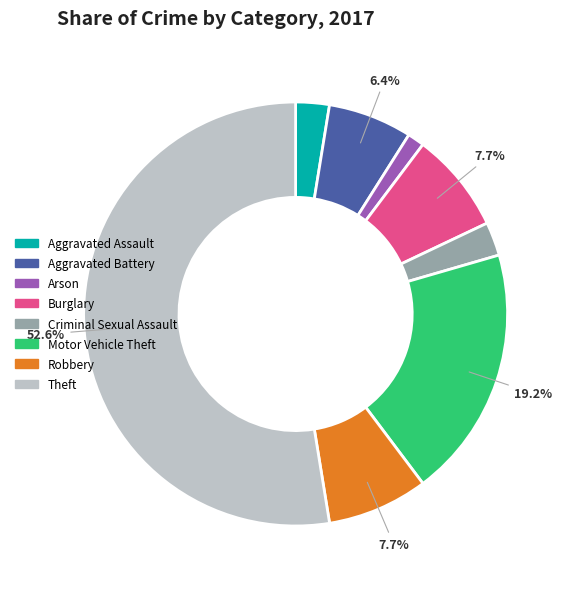

What percentage is the Theft slice, to the nearest percent?

53%